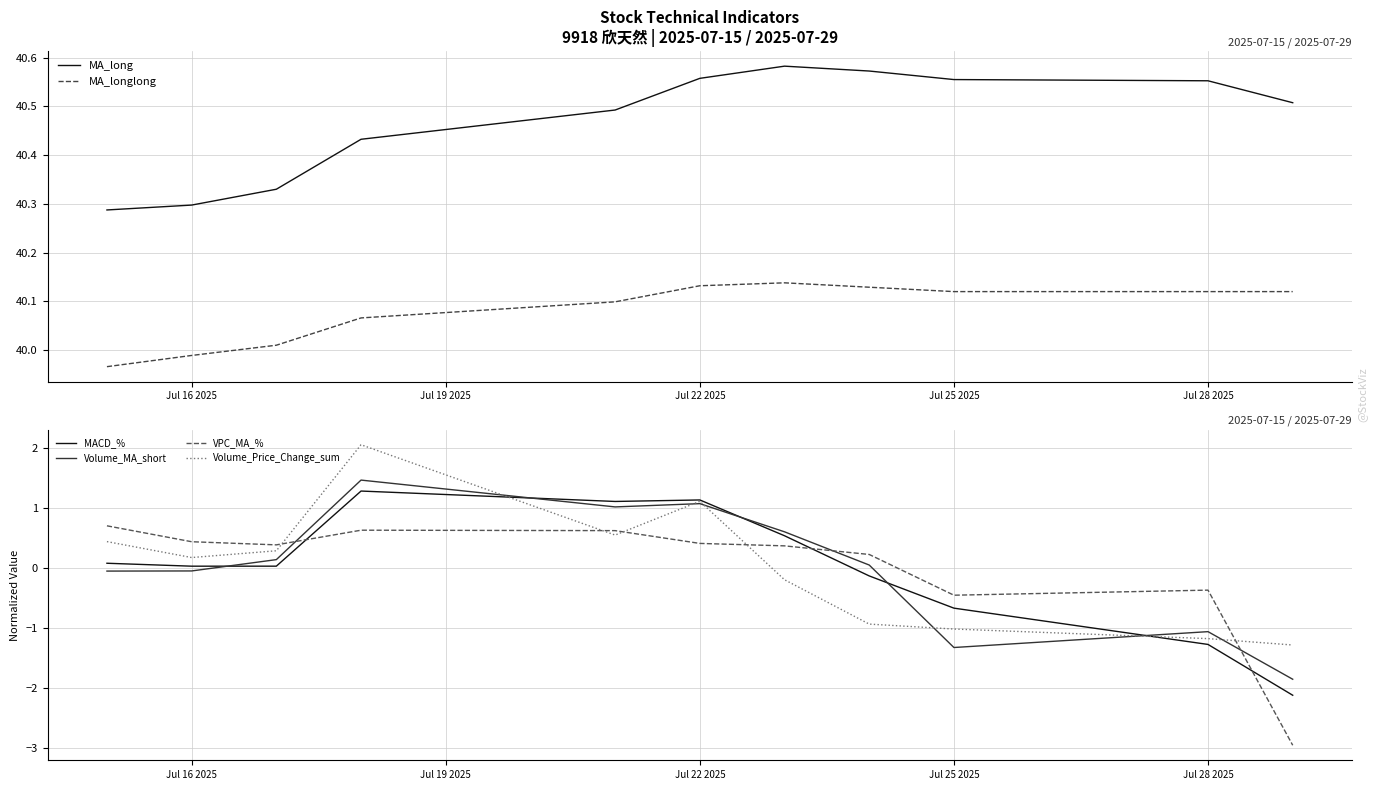

What value does the VPC_MA_% series have at Jul 22 2025?

0.4